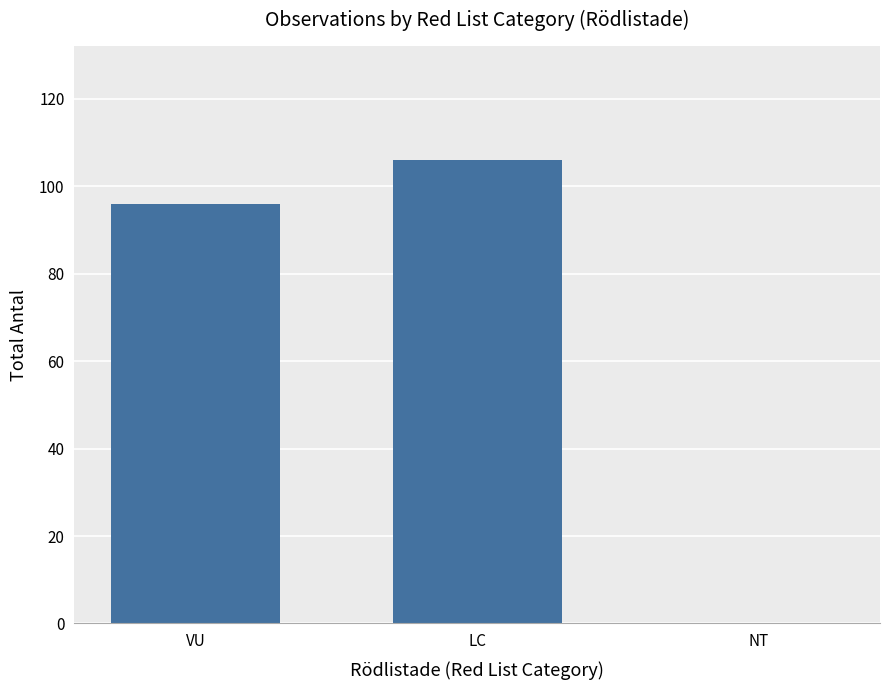

True or false: the data shows 96 at VU.

True